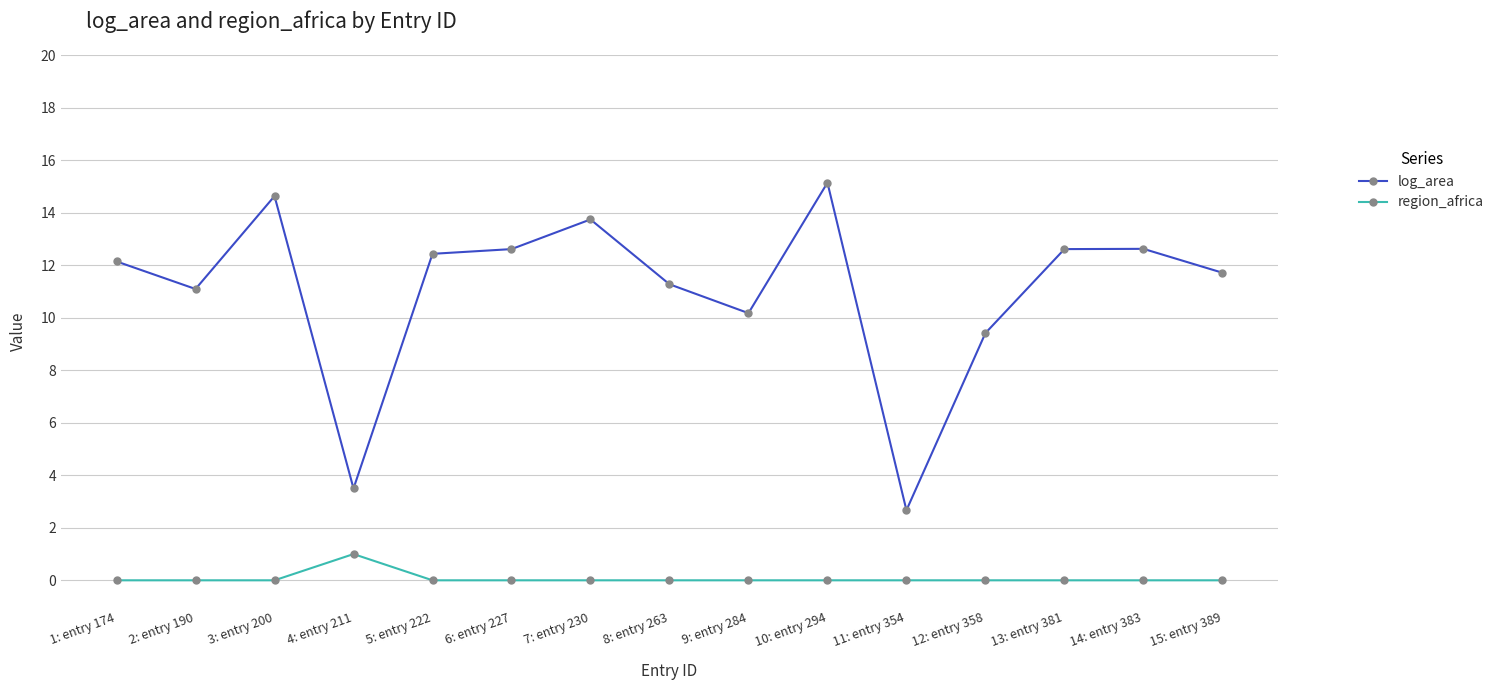

Is it true that log_area equals 3.5 at 4: entry 211?

True